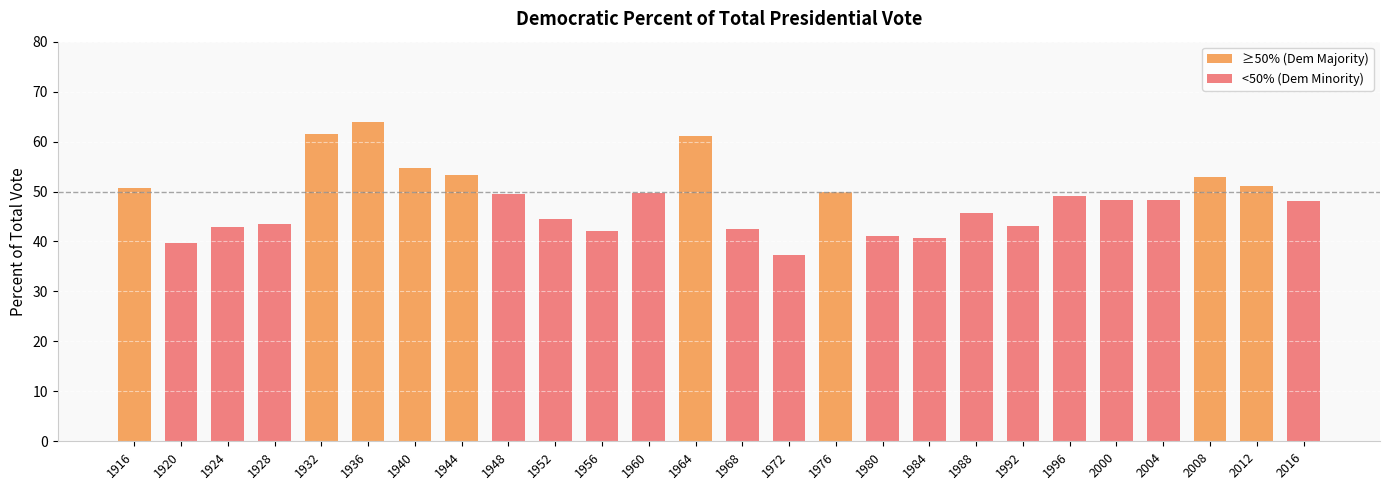

True or false: the data shows 64.0 at 1936.

True